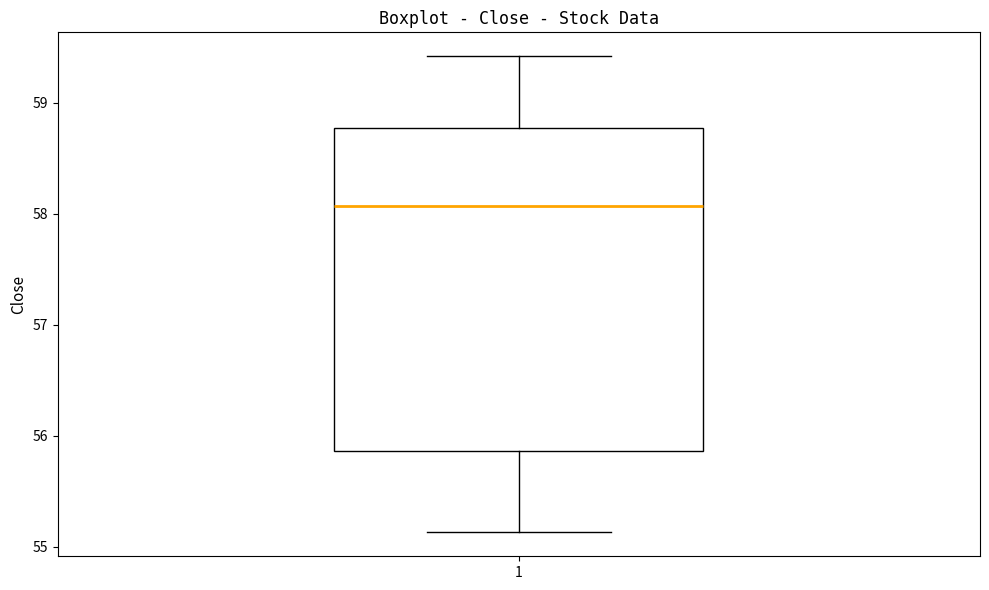

Where is the lower edge of the box at x = 1 on the y-axis? The values are not printed on the chart, so give them approximately, as read against the axis.

55.9